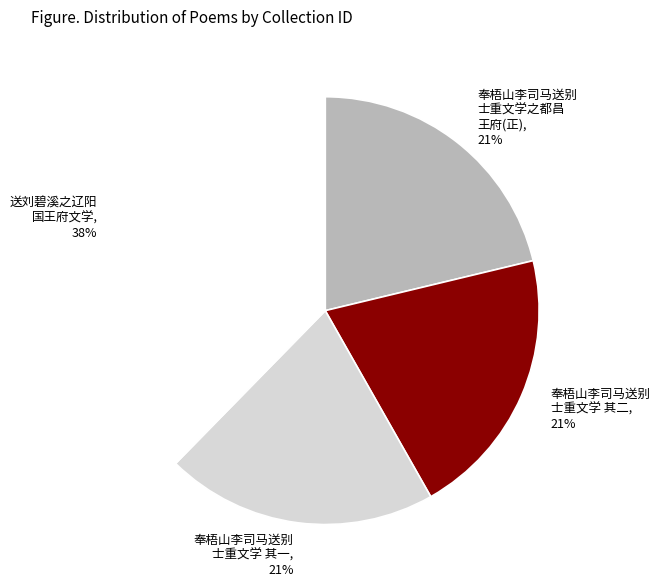

True or false: 奉梧山李司马送别 士重文学 其二 accounts for 33% of the total.

False